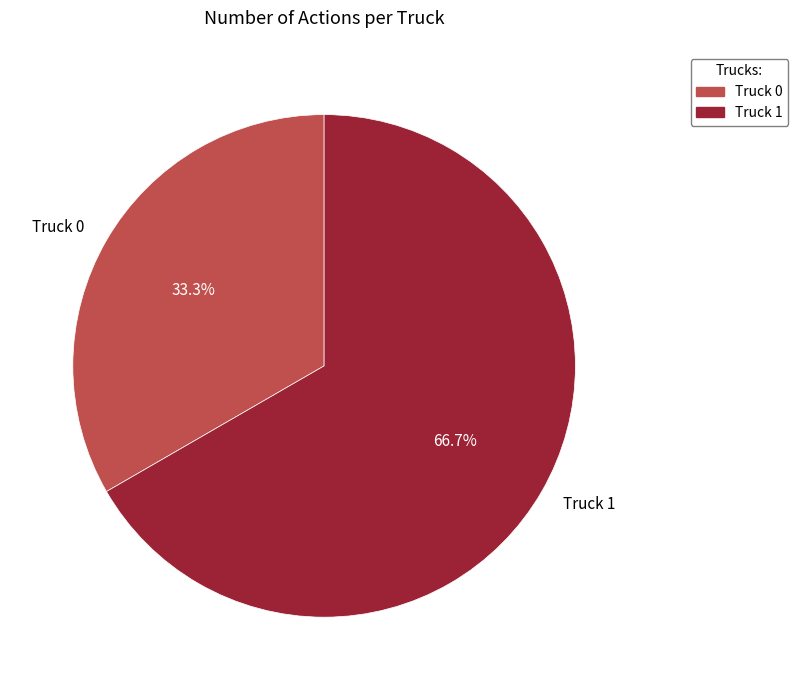

What is the smallest slice in the pie chart?

Truck 0